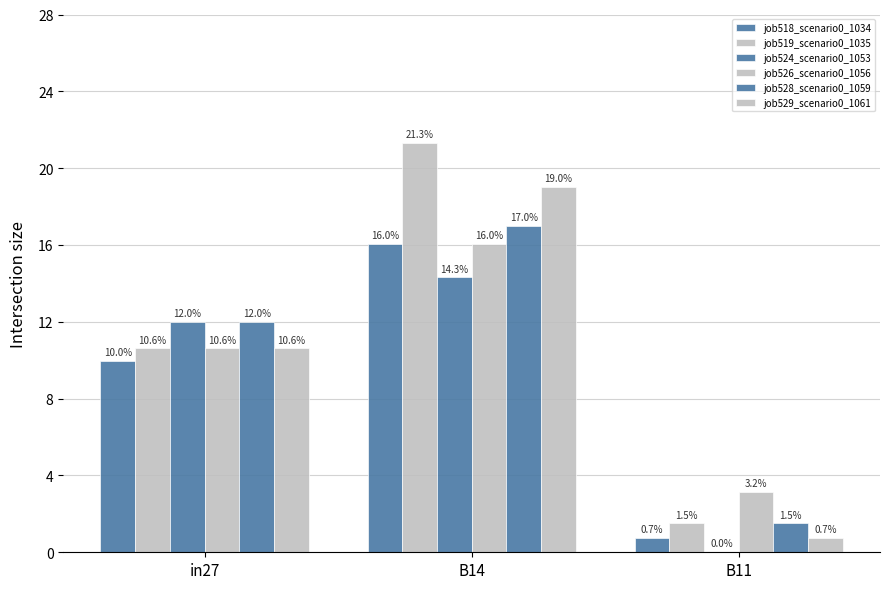

Where is job526_scenario0_1056 nearest to the value 0?

B11